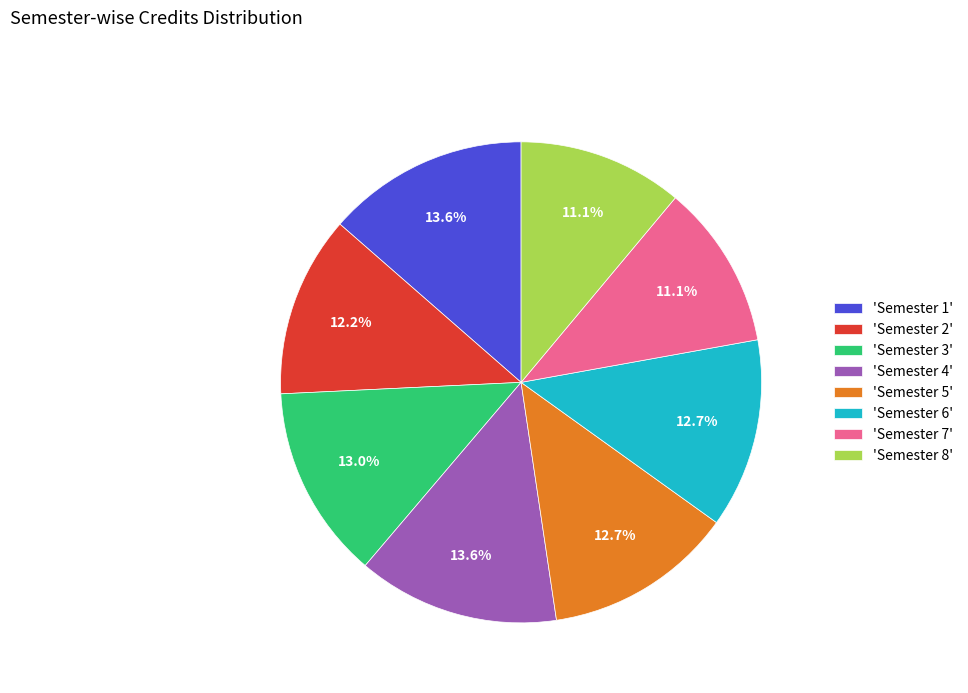

Does any single category account for the majority?

No